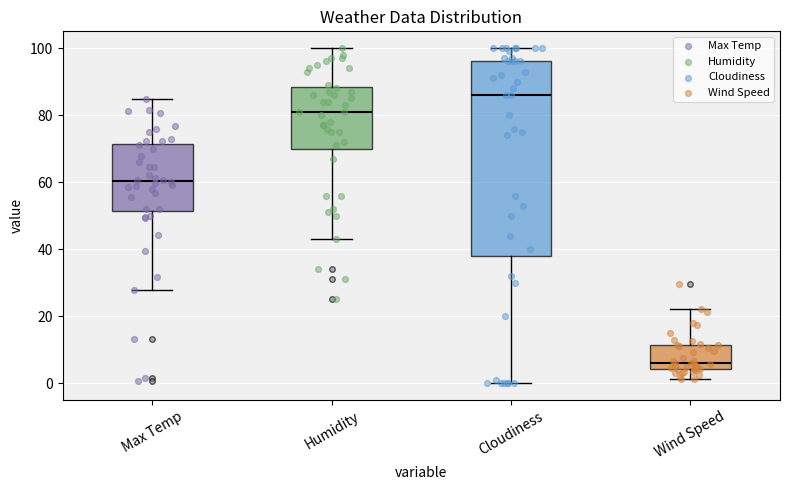

Comparing the boxes themselves (not the whiskers), which one is the tallest?

Cloudiness